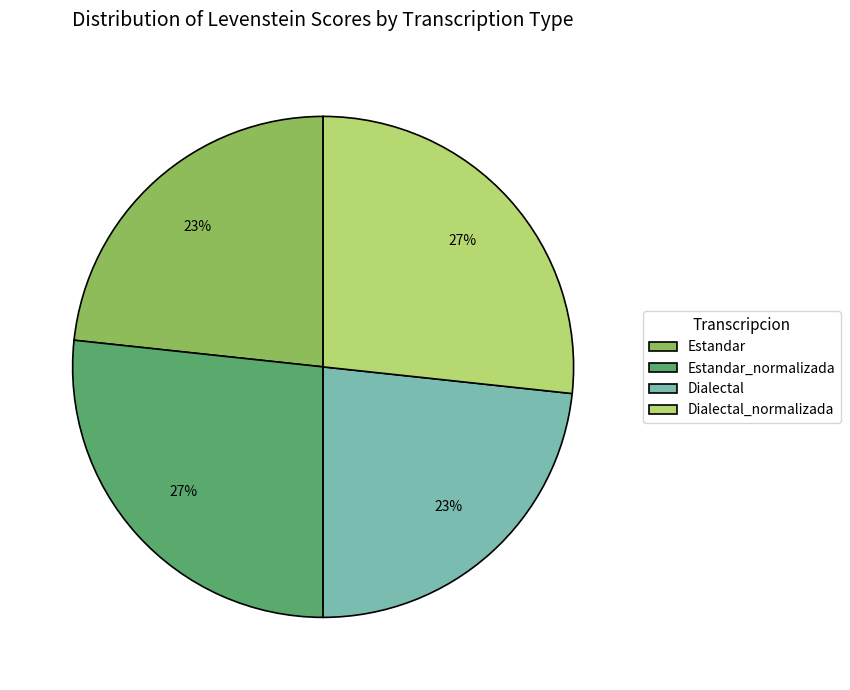

Count the number of slices in the pie.

4